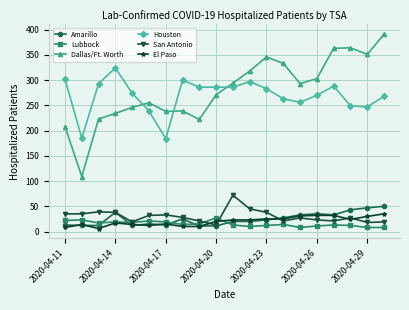

How many lines are shown in the chart?

6